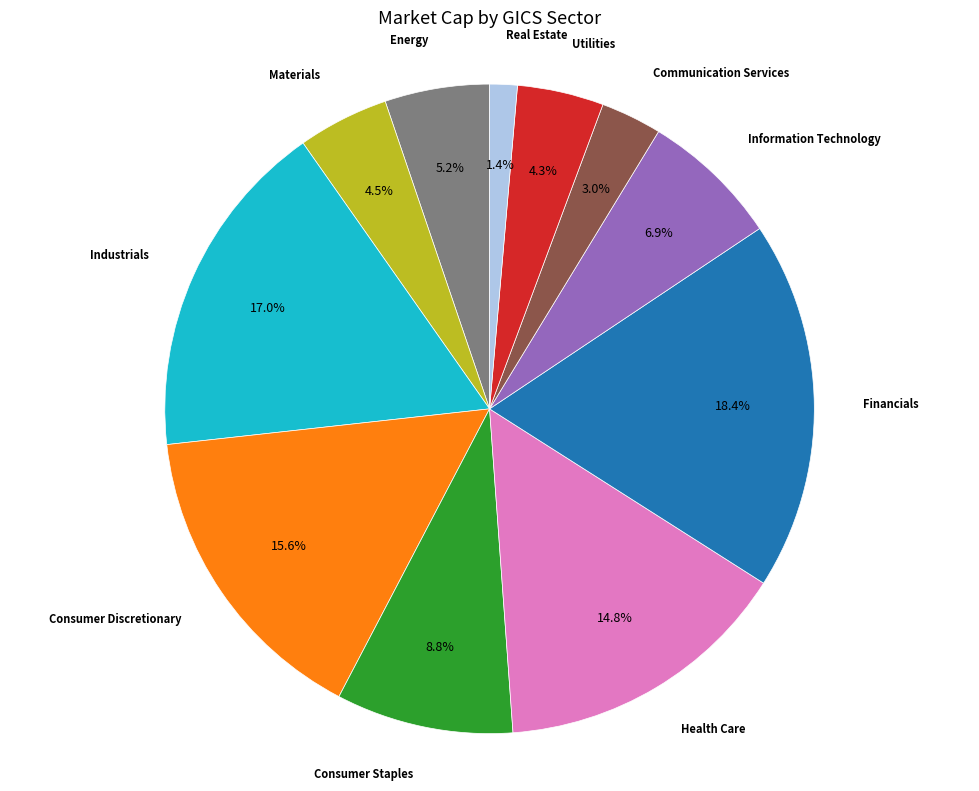

Is there a majority slice in this chart?

No